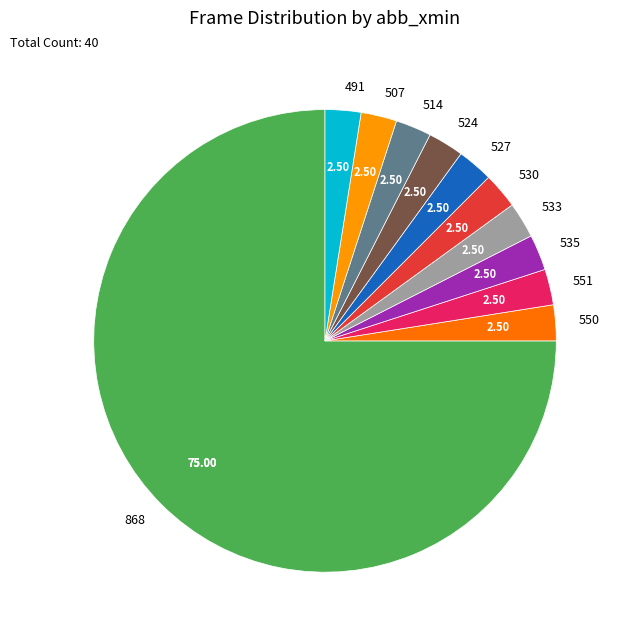

Is 868 the majority of the pie?

Yes